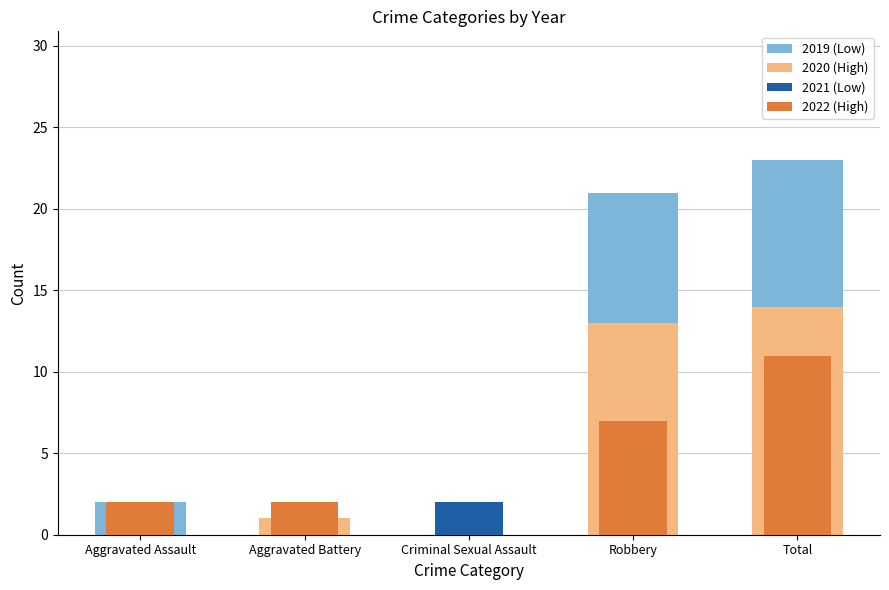

What is the label of the 4th bar from the right?

Aggravated Battery